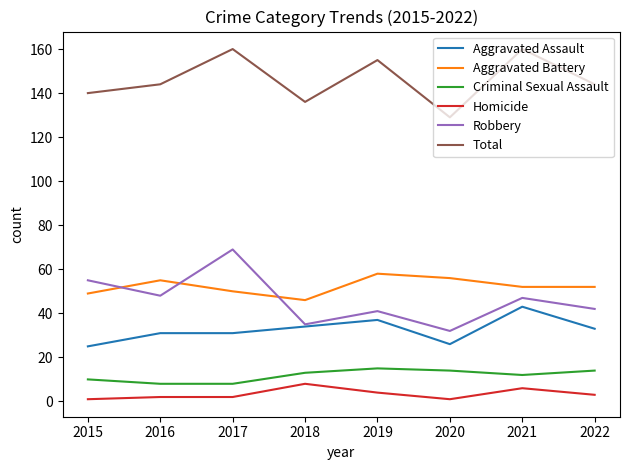

Reading left to right, list all the values displayed in this chart.

Aggravated Assault: 2015=25	2016=31	2017=31	2018=34	2019=37	2020=26	2021=43	2022=33
Aggravated Battery: 2015=49	2016=55	2017=50	2018=46	2019=58	2020=56	2021=52	2022=52
Criminal Sexual Assault: 2015=10	2016=8	2017=8	2018=13	2019=15	2020=14	2021=12	2022=14
Homicide: 2015=1	2016=2	2017=2	2018=8	2019=4	2020=1	2021=6	2022=3
Robbery: 2015=55	2016=48	2017=69	2018=35	2019=41	2020=32	2021=47	2022=42
Total: 2015=140	2016=144	2017=160	2018=136	2019=155	2020=129	2021=160	2022=144